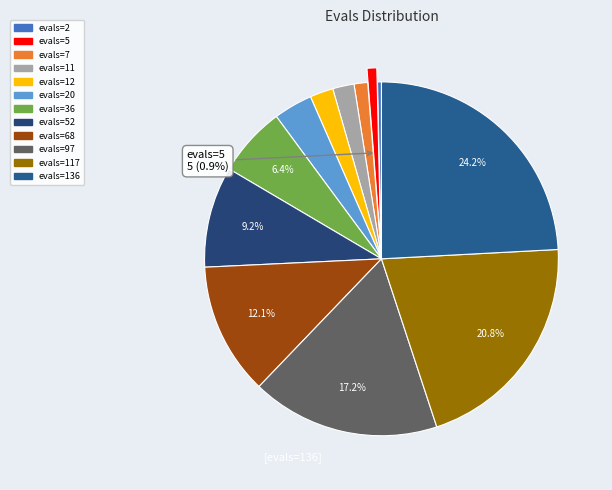

Is evals=136 the majority of the pie?

No